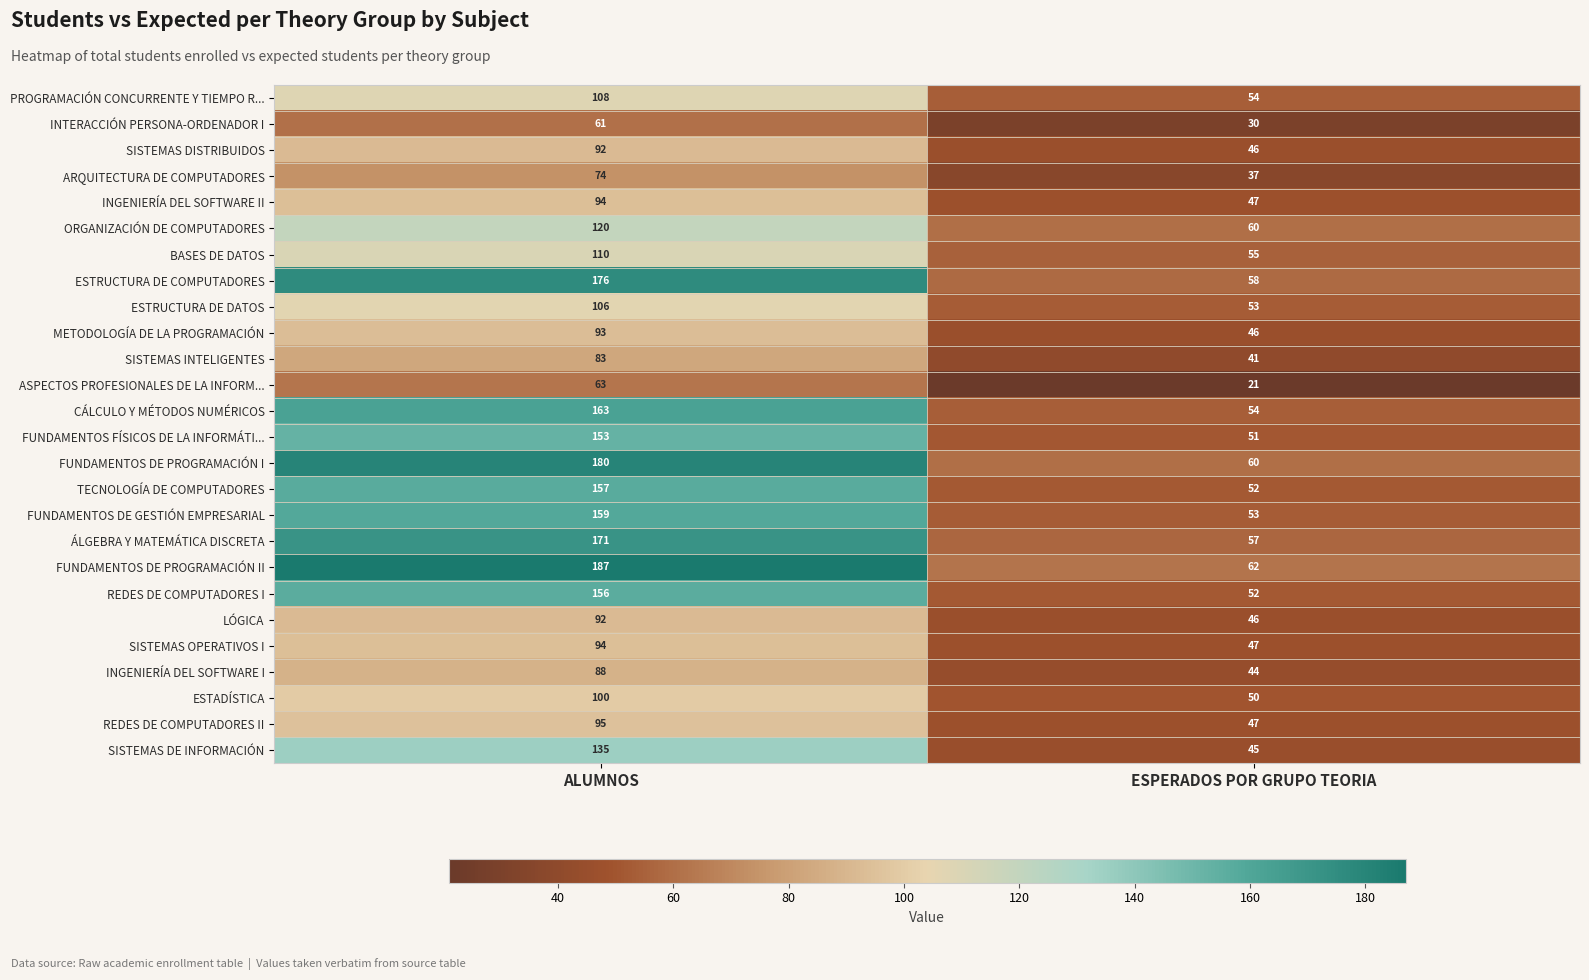

What is the total value across all series at ESPERADOS POR GRUPO TEORIA?

1268